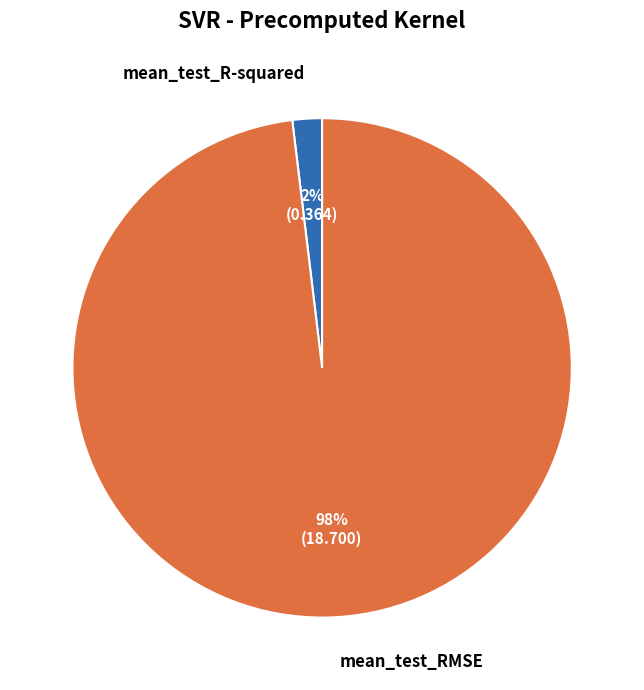

To the nearest percent, what is the average slice percentage?

50%